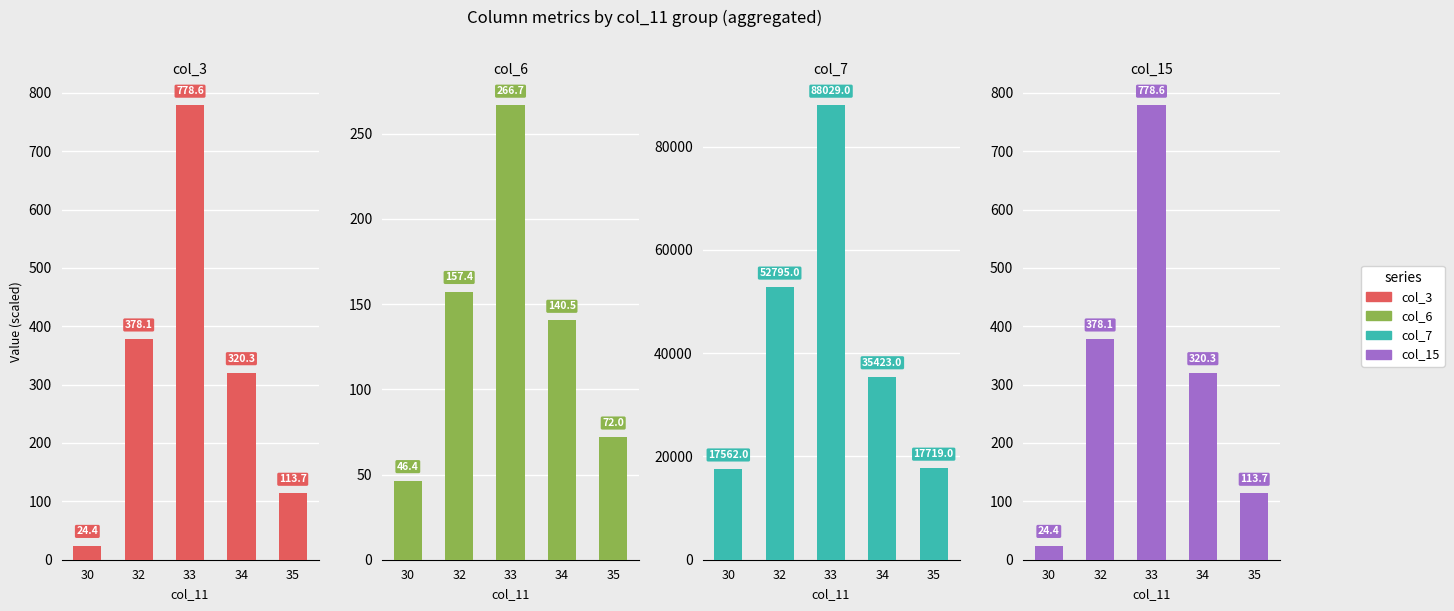

Between 32 and 33, which series saw the biggest shift?

col_7